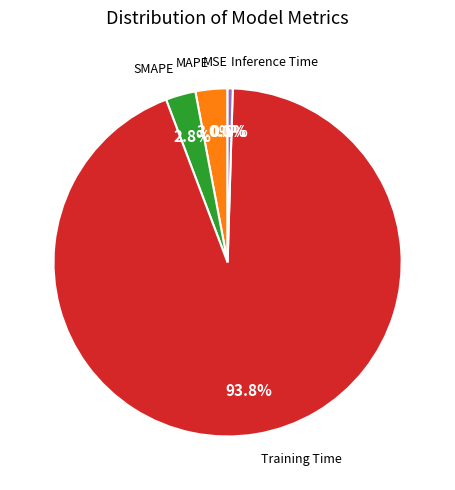

Is there a majority slice in this chart?

Yes